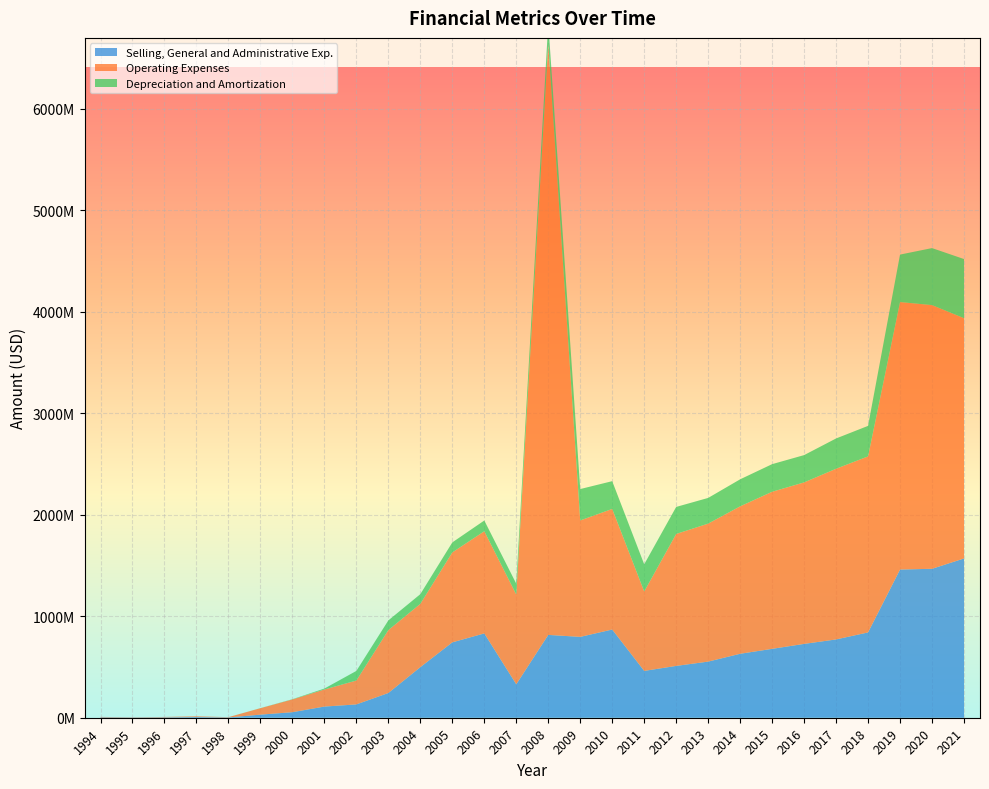

Reading left to right, extract all data points from this chart.

Selling, General and Administrative Exp.: 4100000	2200000	3700865	6808022	2813000	30384000	54634000	110003000	131200000	243741000	498354000	743142000	831115000	329435000	816422000	797016000	869465000	461511000	510810000	553159000	630418000	678990000	727830000	771762000	840863000	1461000000	1468000000	1570000000
Operating Expenses: 4100000	2300000	4075533	6864648	2930000	63518000	125634000	168456000	235586000	620166000	624244000	886442000	1006991000	885200000	5826860000	1147497000	1188546000	782826000	1300645000	1360052000	1453089000	1548206000	1591764000	1682283000	1735138000	2636000000	2599000000	2368000000
Depreciation and Amortization: 0	0	48847	29687	53000	861000	2352000	8997000	94658000	95353000	95370000	98555000	105749000	106780000	202596000	309450000	273691000	267880000	266295000	253314000	266423000	272214000	268979000	298602000	300720000	468000000	562000000	583000000